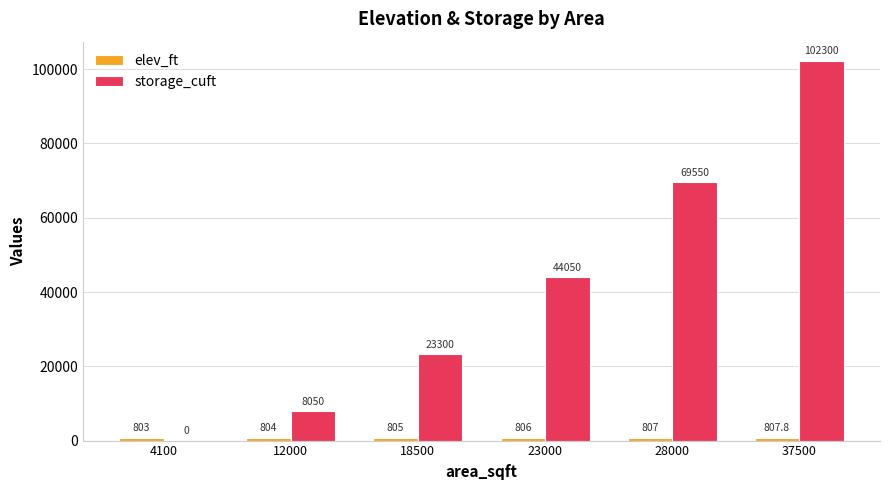

What is the maximum value shown in the chart?

102300.0